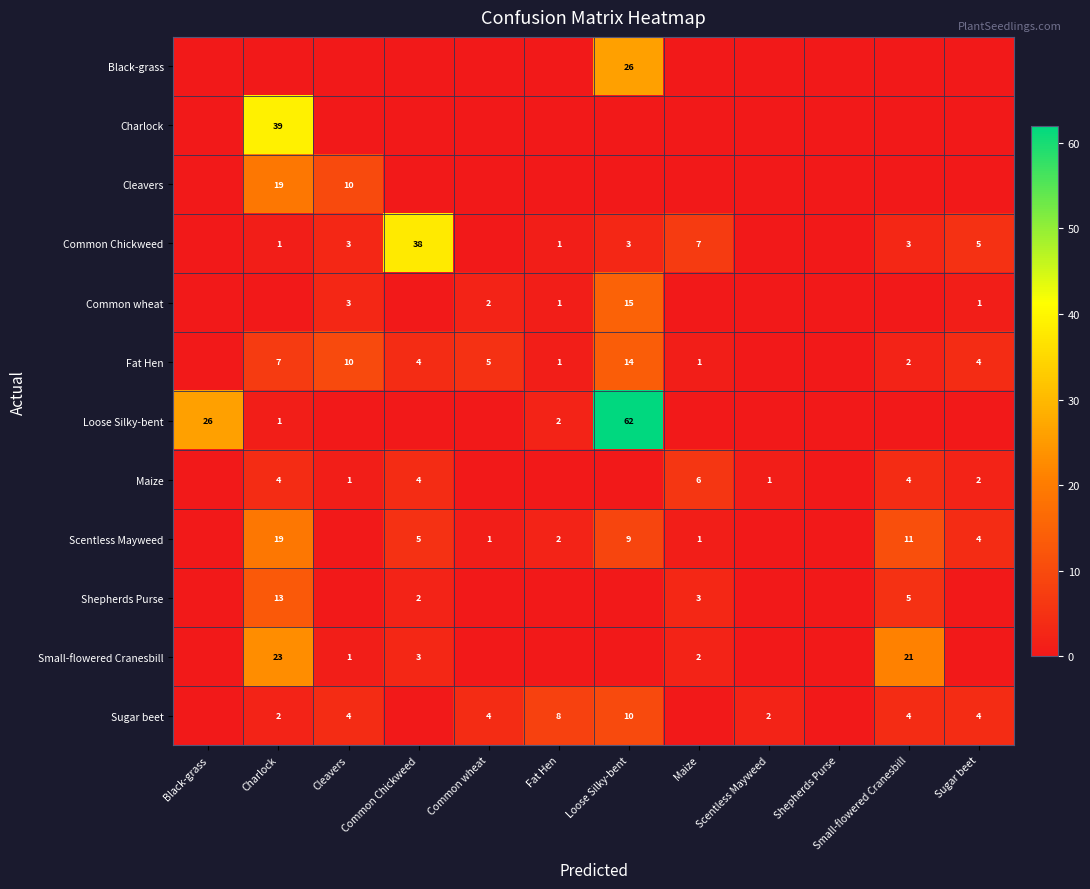

True or false: Common wheat has a value of 2 at Common wheat.

True